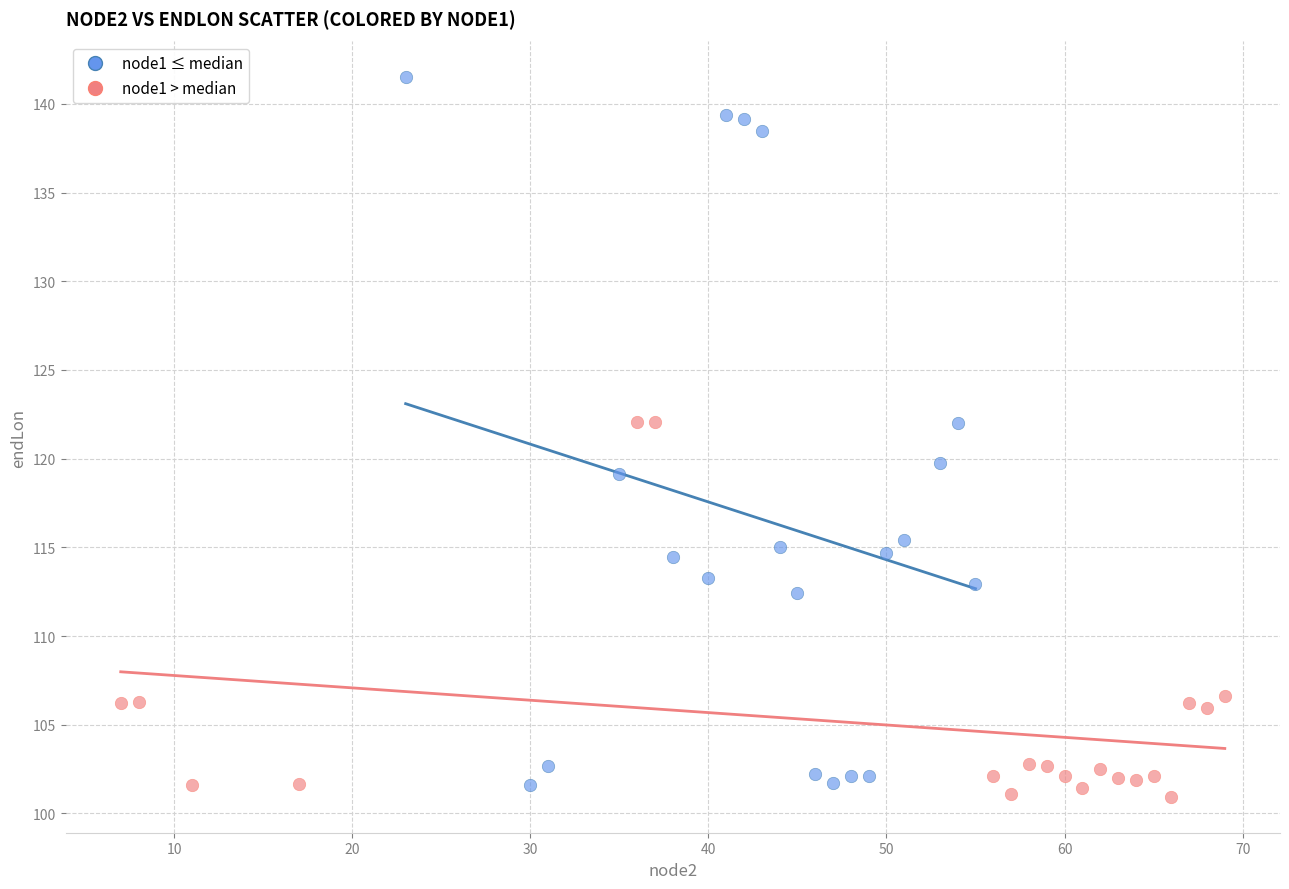

Which series contains the highest Y value?

node1 ≤ median